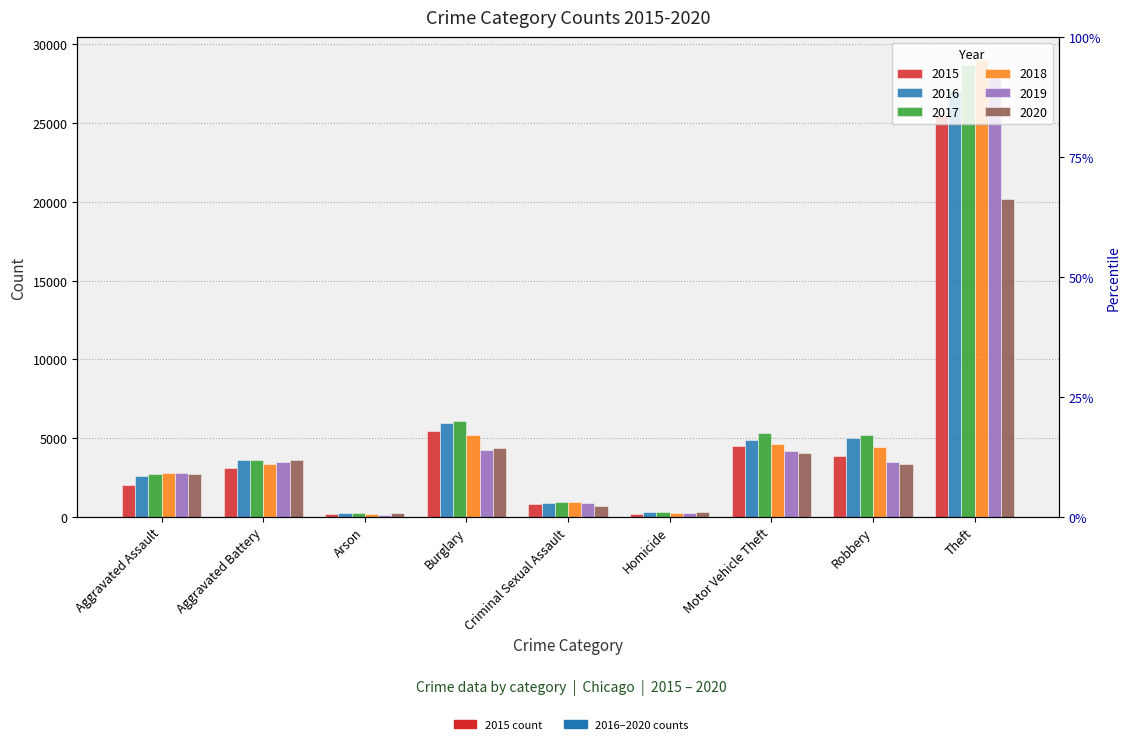

What are all the series names shown in the legend?

2015, 2016, 2017, 2018, 2019, 2020